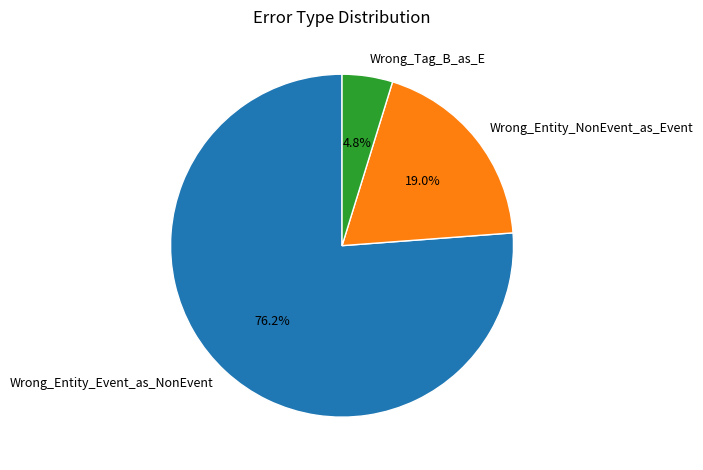

Is it true that Wrong_Entity_NonEvent_as_Event is 19% of the pie?

True